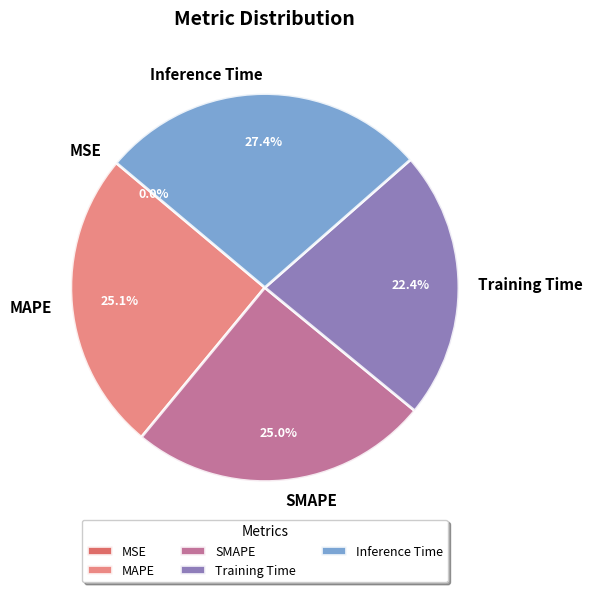

Which slice is the largest?

Inference Time